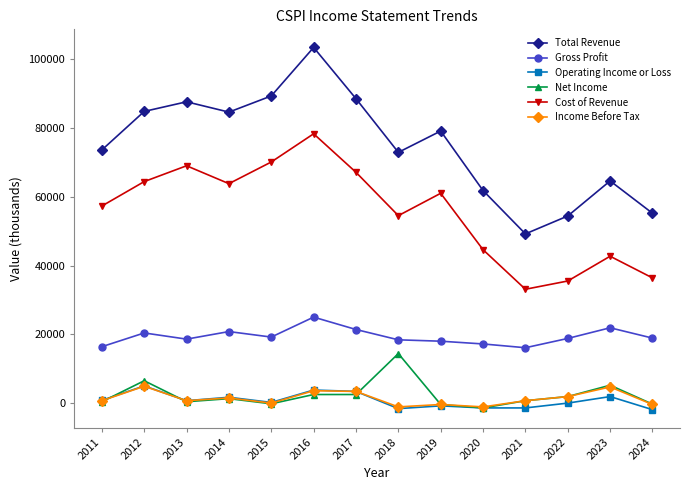

What is the value of the Net Income point at the 2nd from the left?

6500